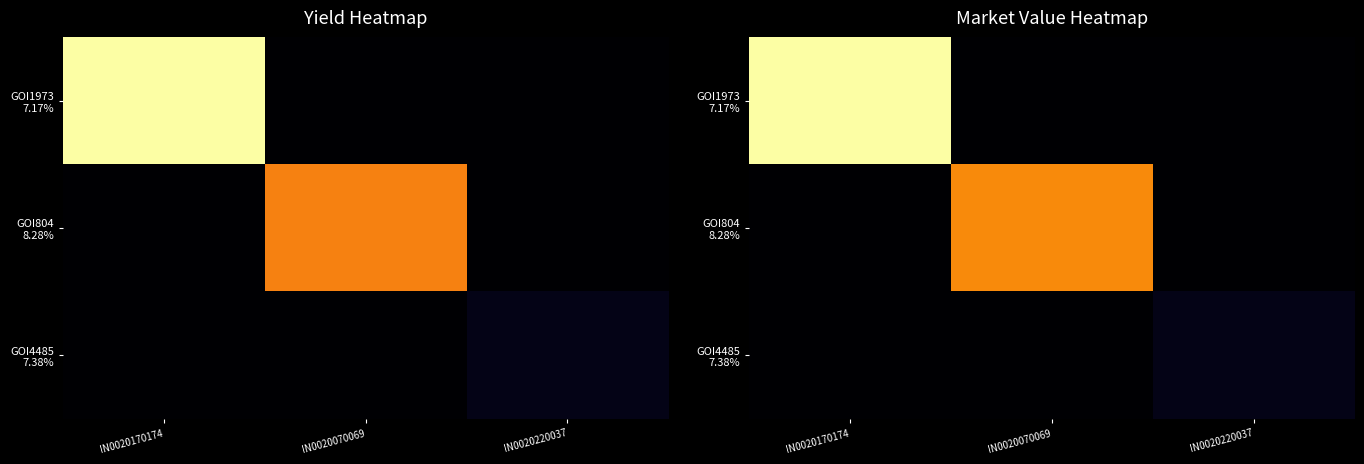

What is the difference between the maximum and minimum values in the GOI1973 7.17% series?

254390.9